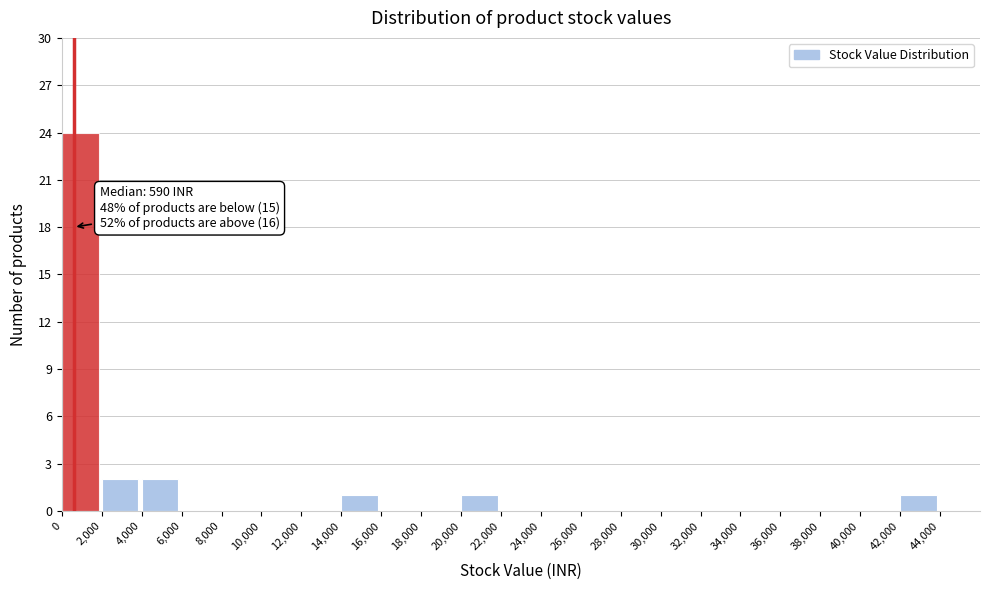

Which range on the x-axis has the tallest bar?

0 to 2000